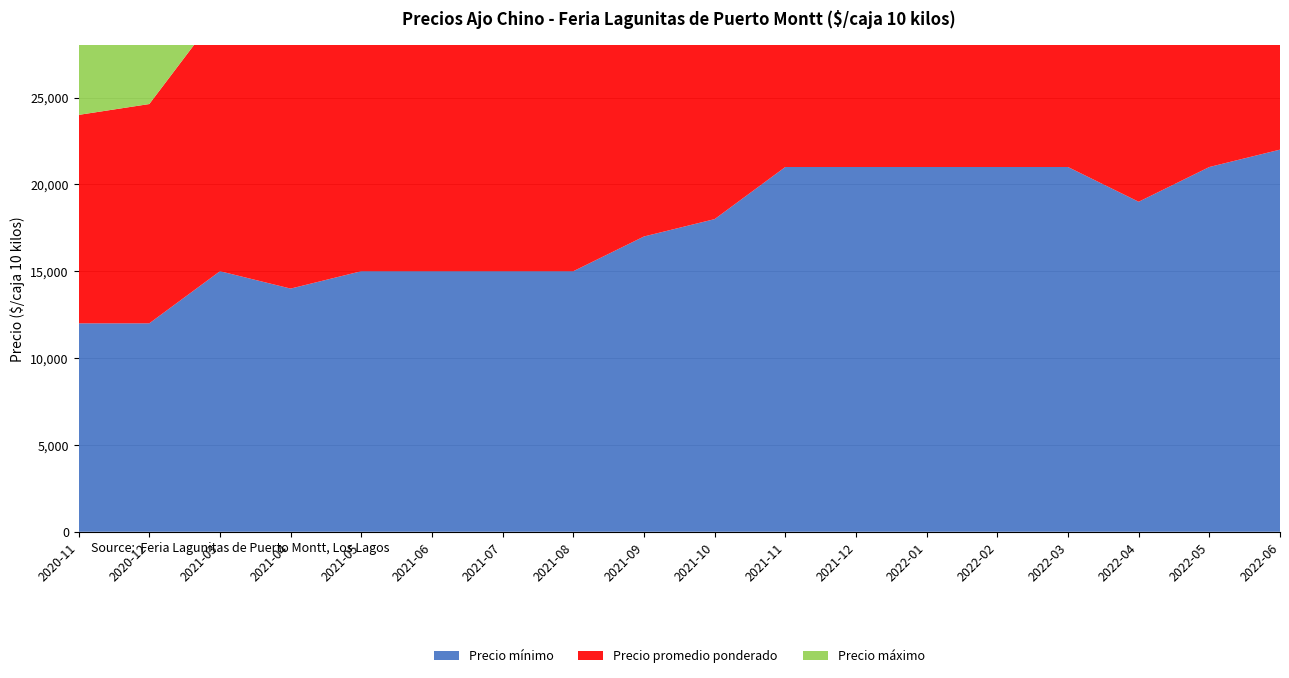

Reading left to right, list all the values displayed in this chart.

Precio mínimo: 2020-11=12000	2020-12=12000	2021-03=15000	2021-04=14000	2021-05=15000	2021-06=15000	2021-07=15000	2021-08=15000	2021-09=17000	2021-10=18000	2021-11=21000	2021-12=21000	2022-01=21000	2022-02=21000	2022-03=21000	2022-04=19000	2022-05=21000	2022-06=22000
Precio promedio ponderado: 2020-11=12000	2020-12=12625	2021-03=15000	2021-04=14625	2021-05=15000	2021-06=15000	2021-07=15000	2021-08=15000	2021-09=17667	2021-10=19750	2021-11=21500	2021-12=21500	2022-01=21625	2022-02=21000	2022-03=21000	2022-04=20023	2022-05=21300	2022-06=22455
Precio máximo: 2020-11=12000	2020-12=13500	2021-03=15000	2021-04=15000	2021-05=15000	2021-06=15000	2021-07=15000	2021-08=15000	2021-09=18000	2021-10=22000	2021-11=22000	2021-12=22000	2022-01=22000	2022-02=21000	2022-03=21000	2022-04=21000	2022-05=22000	2022-06=23000